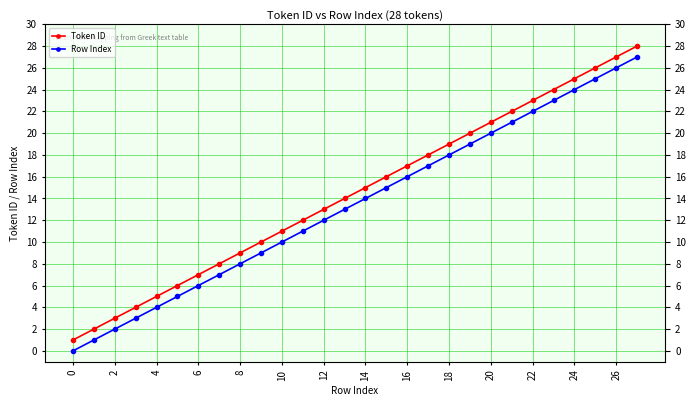

Which series has the widest spread of values?

Token ID